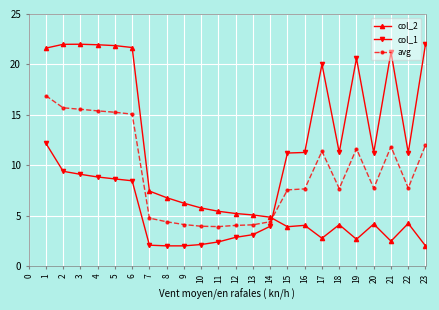

Rank the series at 10 from highest to lowest value.

col_2, avg, col_1